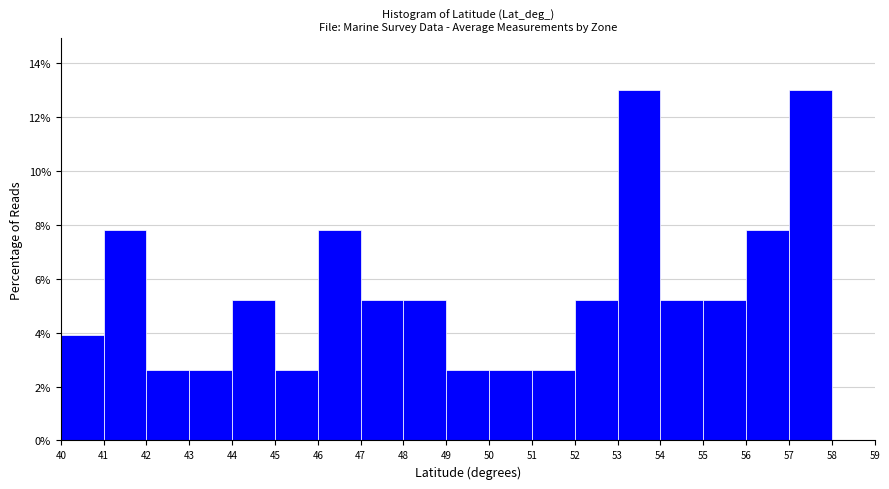

What is the height of the bar covering 49 to 50 on the x-axis? The values are not printed on the chart, so give them approximately, as read against the axis.

2.6